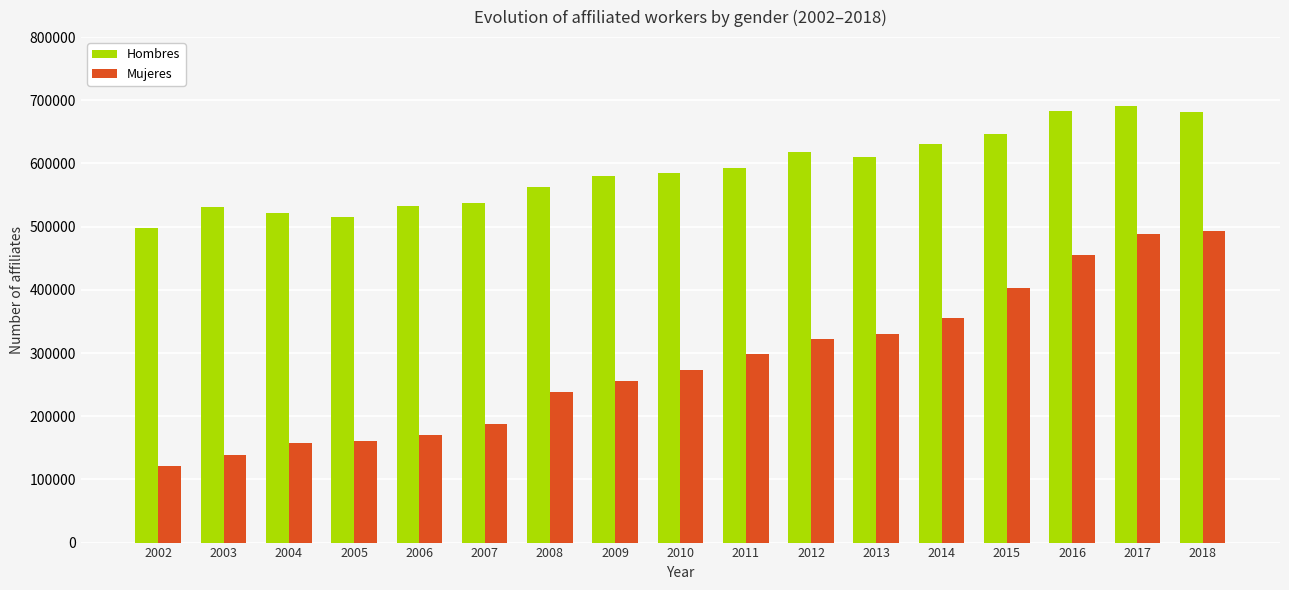

How many groups of bars are there?

17